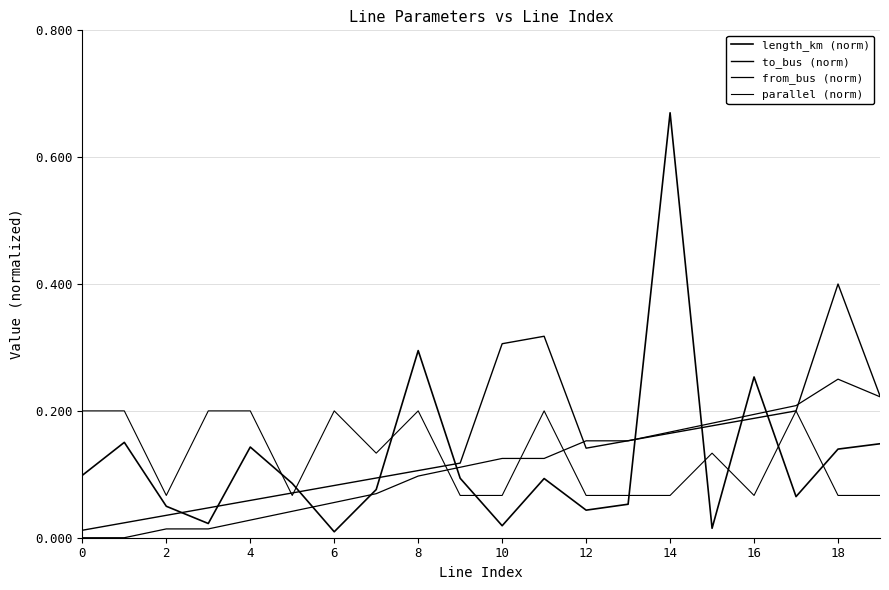

What is the difference between the second highest and minimum values in the to_bus (norm) series?

0.3